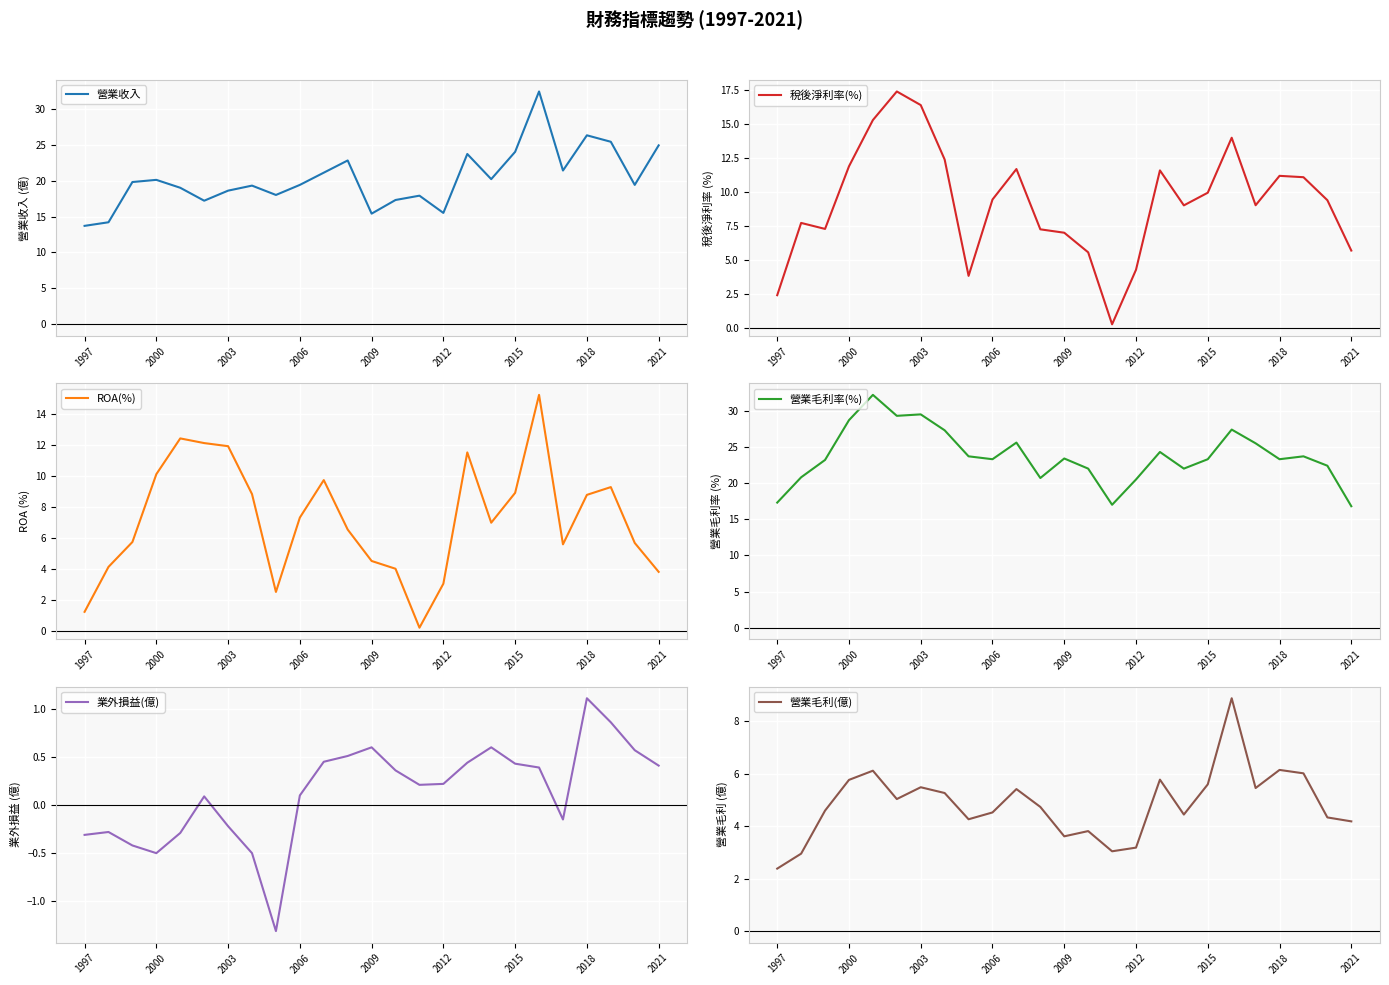

At how many categories does at least one series exceed 30?

2